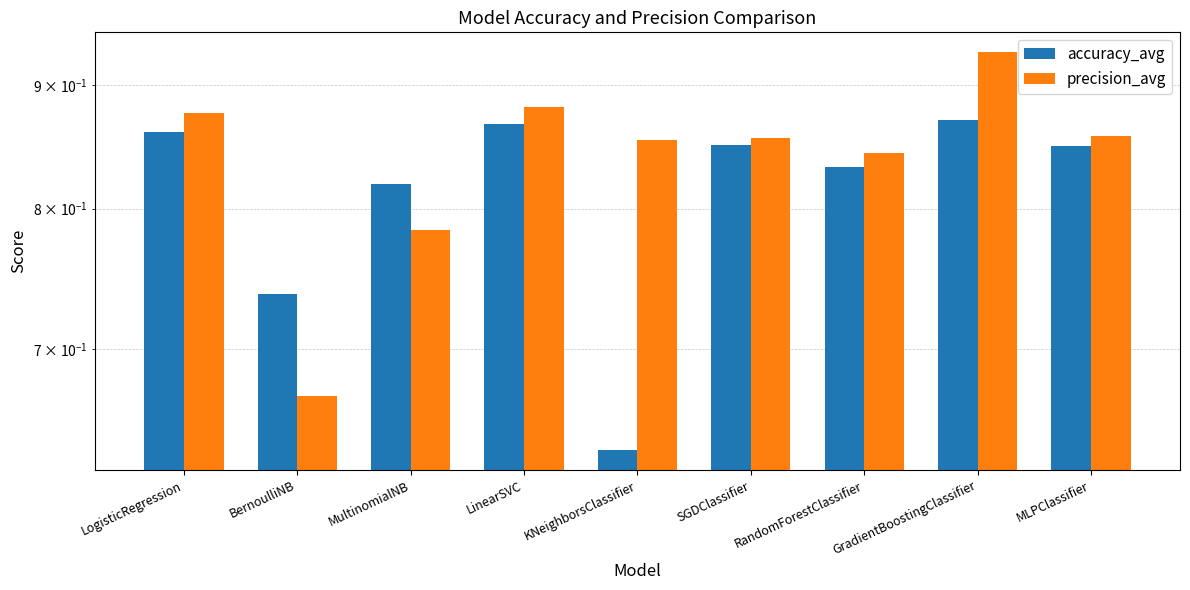

The precision_avg series shows 1.4 at MLPClassifier. True or false?

False